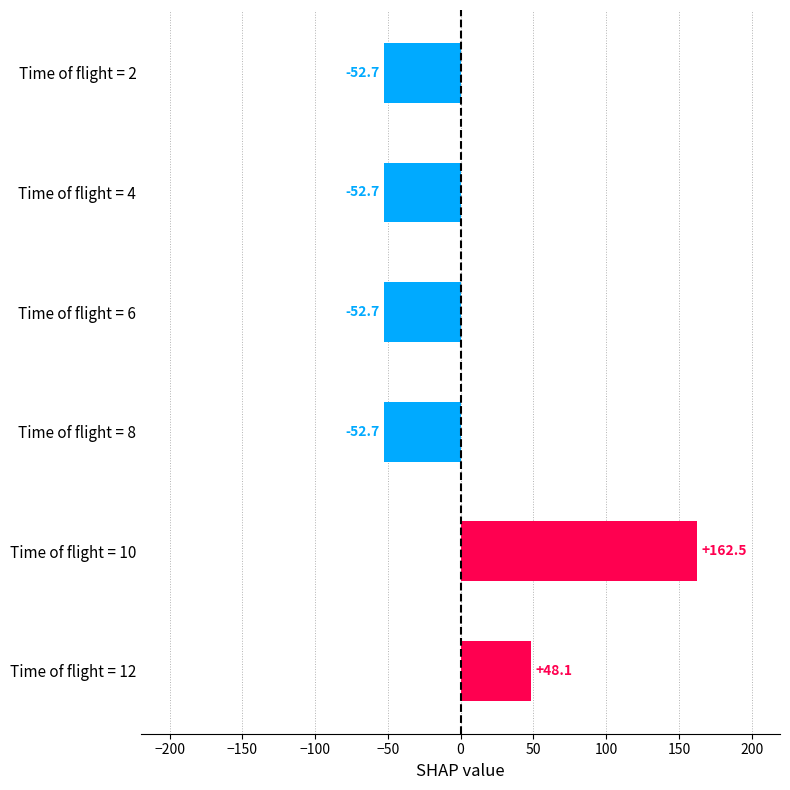

What is the change in value from Time of flight = 10 to Time of flight = 8?

-215.2